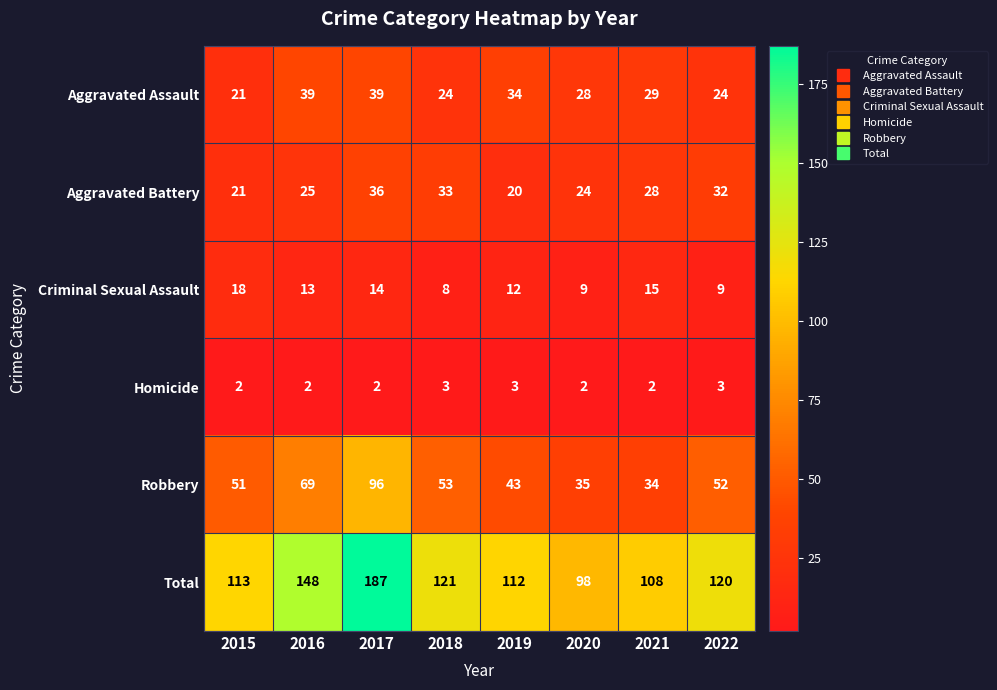

How many data points does each series have?

8